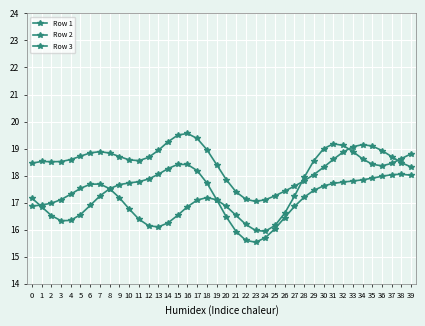

How many categories are shown in the chart?

40